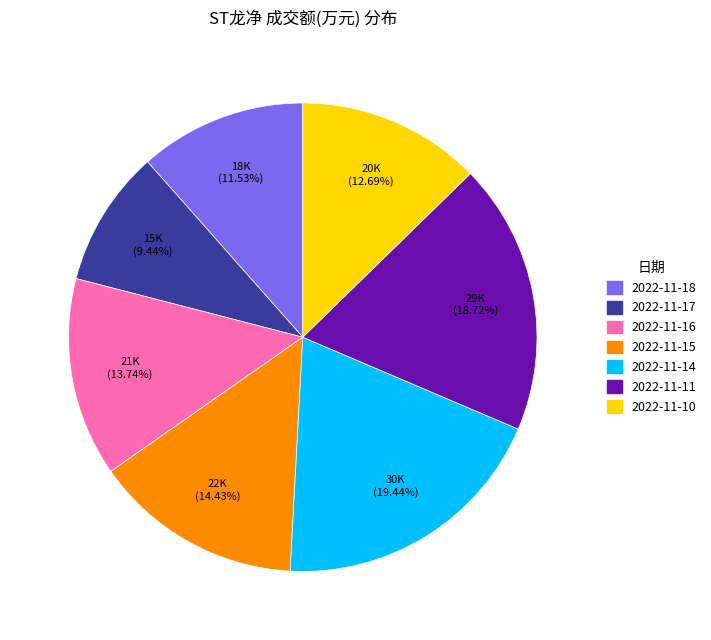

How many slices are in this pie chart?

7